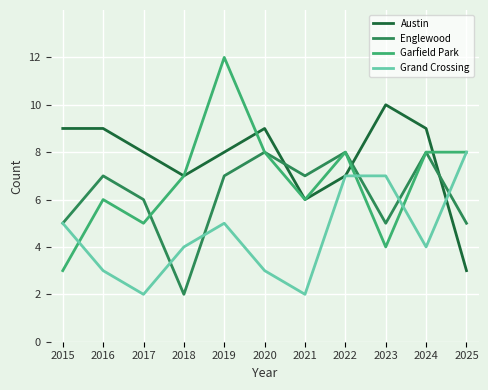

Reading left to right, what are all the values shown in this chart?

Austin: 2015=9	2016=9	2017=8	2018=7	2019=8	2020=9	2021=6	2022=7	2023=10	2024=9	2025=3
Englewood: 2015=5	2016=7	2017=6	2018=2	2019=7	2020=8	2021=7	2022=8	2023=5	2024=8	2025=5
Garfield Park: 2015=3	2016=6	2017=5	2018=7	2019=12	2020=8	2021=6	2022=8	2023=4	2024=8	2025=8
Grand Crossing: 2015=5	2016=3	2017=2	2018=4	2019=5	2020=3	2021=2	2022=7	2023=7	2024=4	2025=8